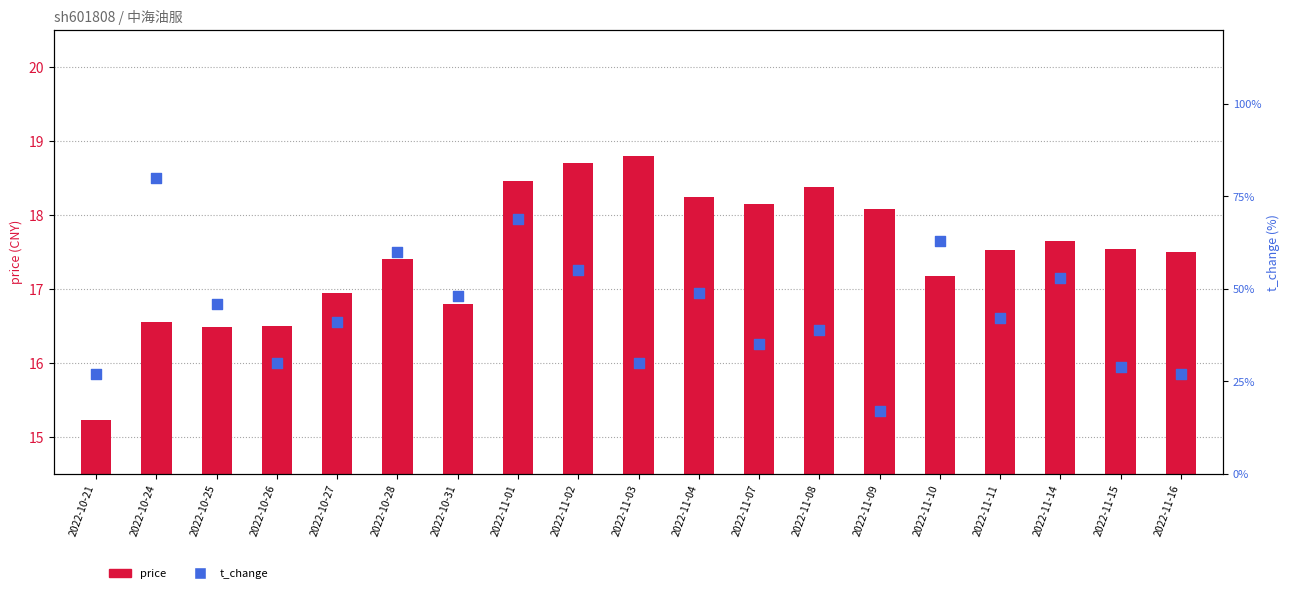

What are all the series names shown in the legend?

price, t_change